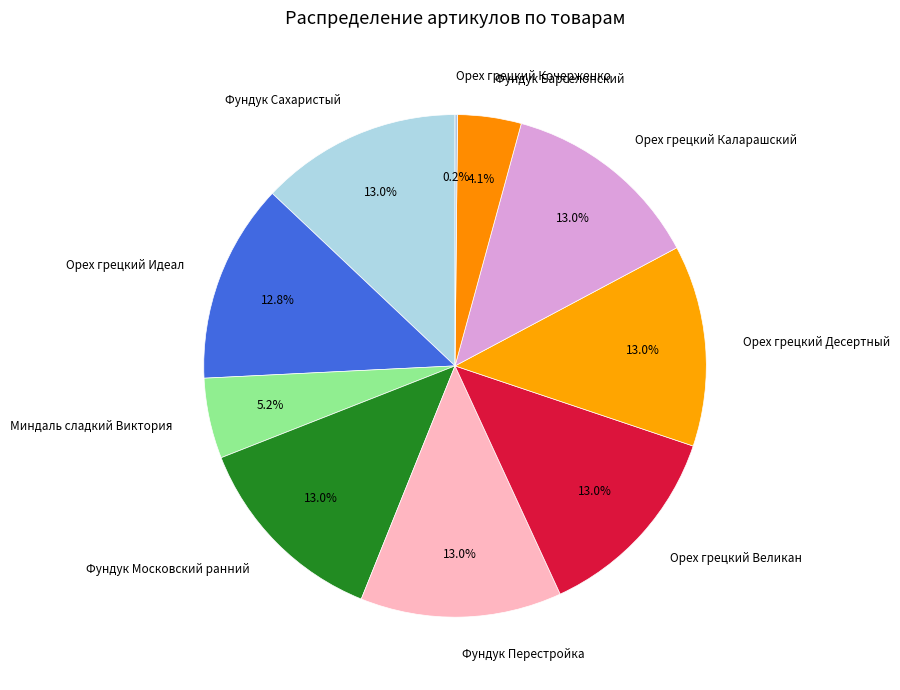

What is the ratio of the value at Фундук Сахаристый to the value at Фундук Барселонский?

3.2